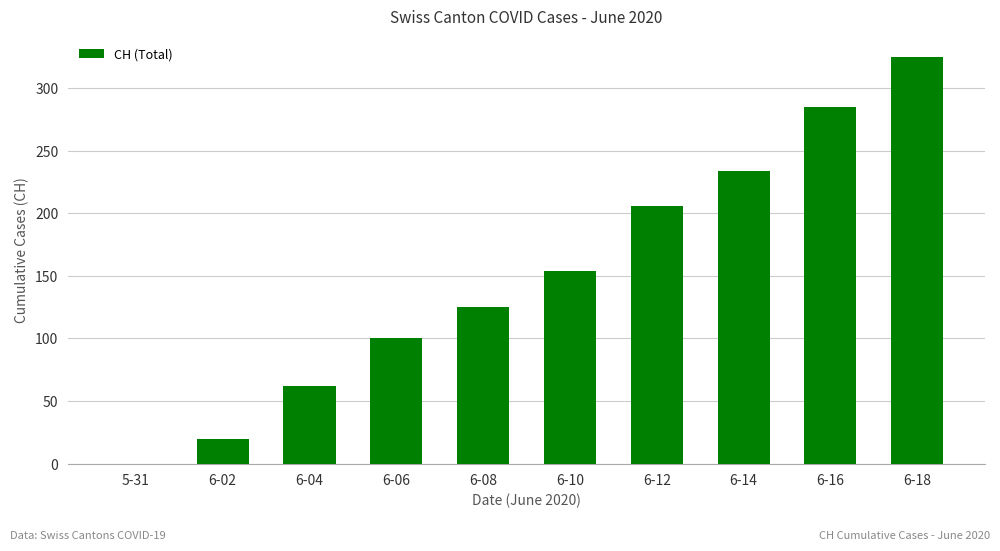

At which category does the chart reach its peak across all series?

6-18